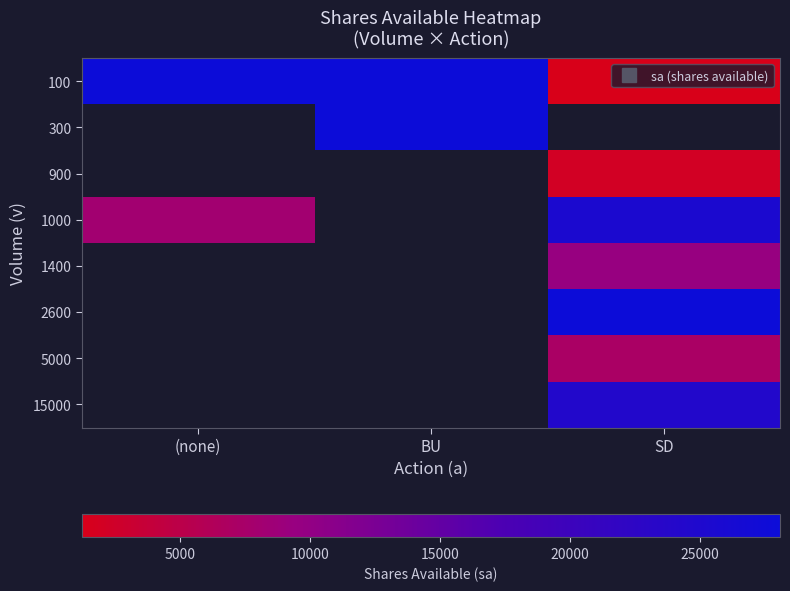

At how many categories does at least one series exceed 7982?

3